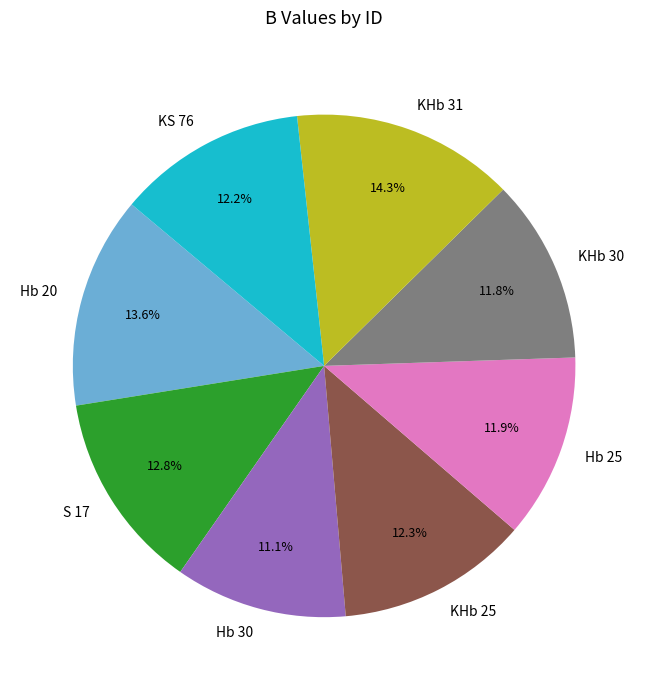

To the nearest percent, what percentage of the pie is S 17?

13%